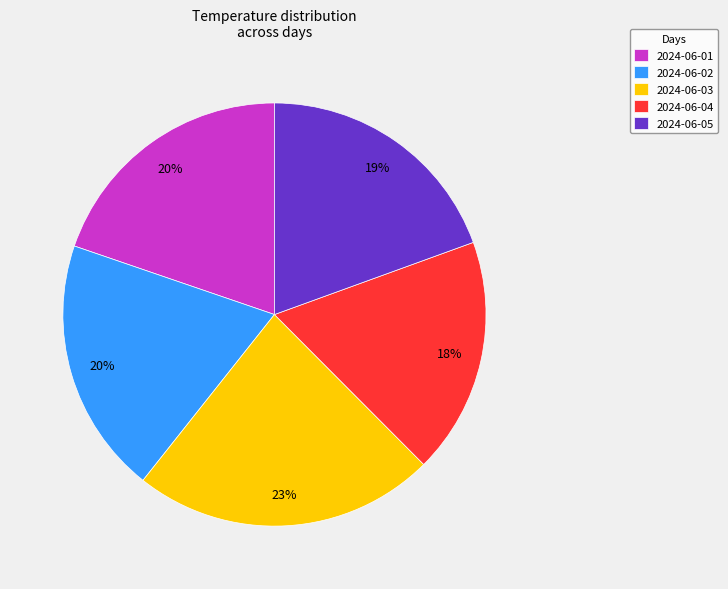

True or false: 2024-06-04 accounts for 18% of the total.

True